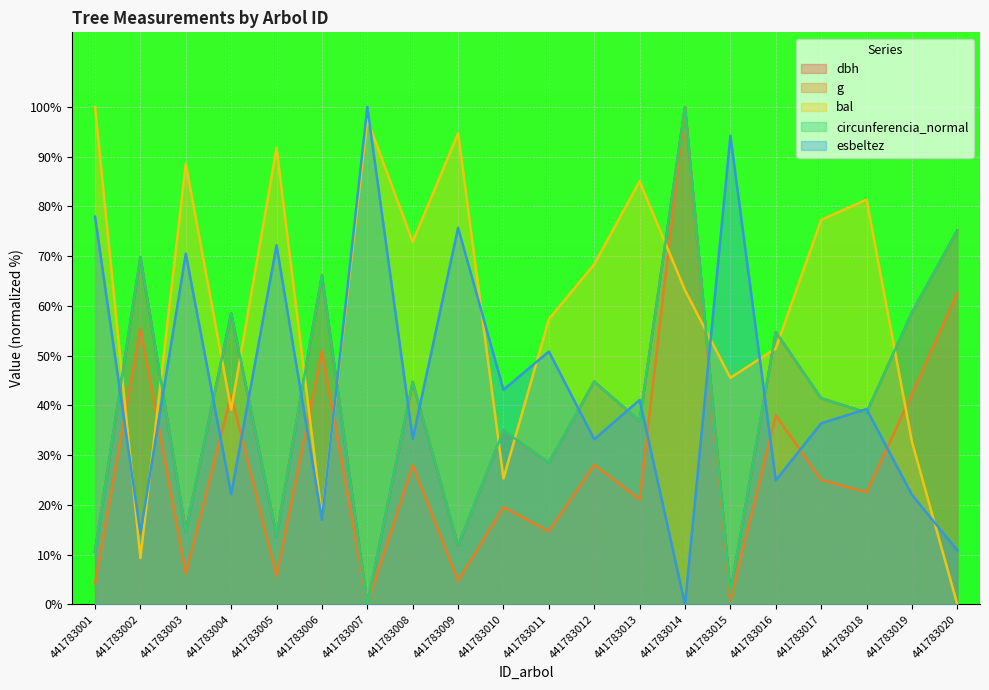

What is the sum of all dbh values?

805.9